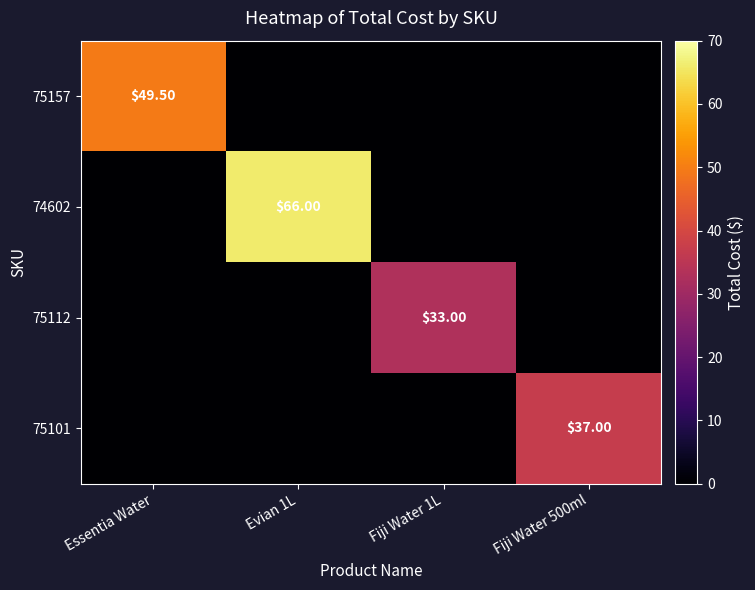

At Fiji Water 500ml, list the series in order from largest to smallest.

75101, 75157, 74602, 75112